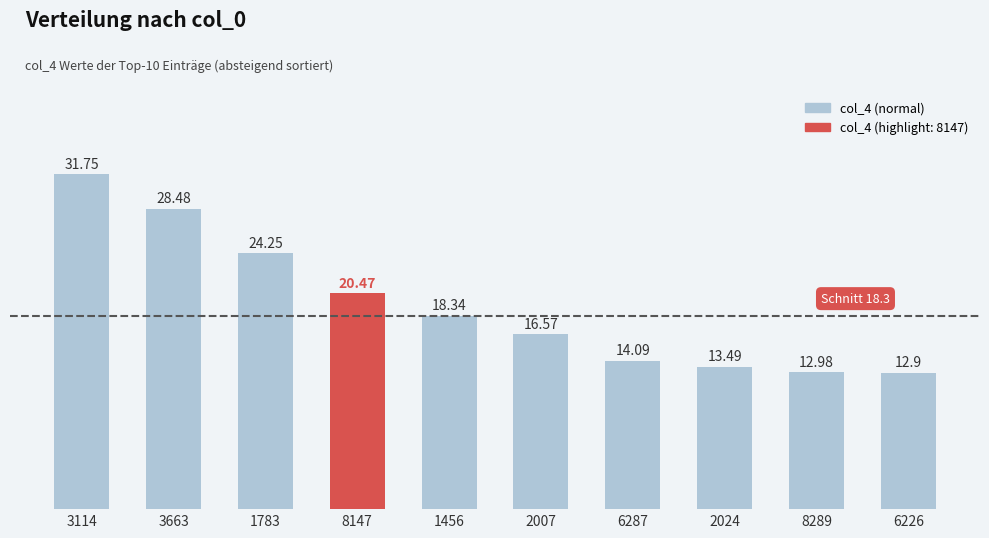

Rank the categories by value from lowest to highest.

6226, 8289, 2024, 6287, 2007, 1456, 8147, 1783, 3663, 3114